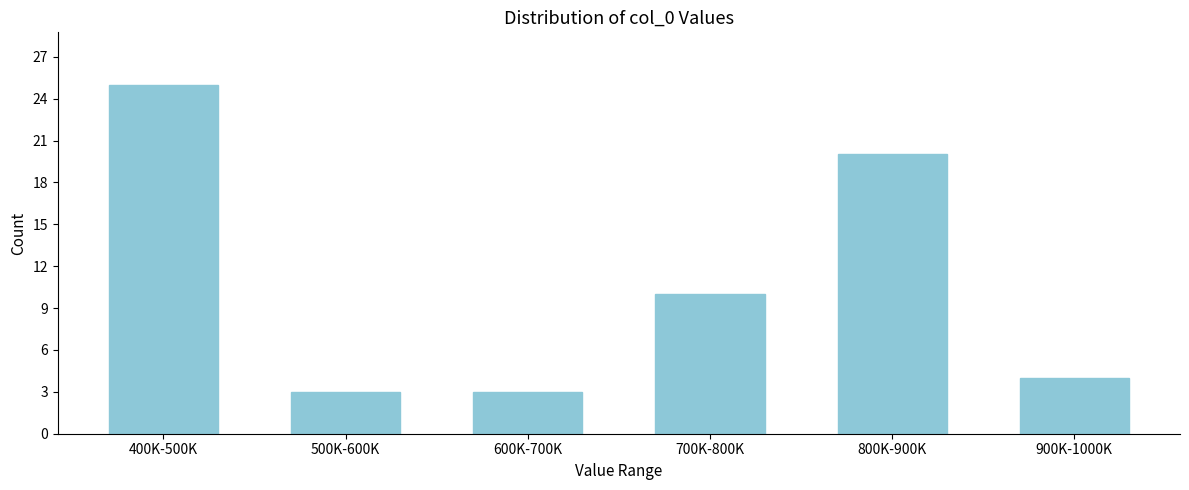

Reading left to right, list all the values displayed in this chart.

400K-500K=25	500K-600K=3	600K-700K=3	700K-800K=10	800K-900K=20	900K-1000K=4